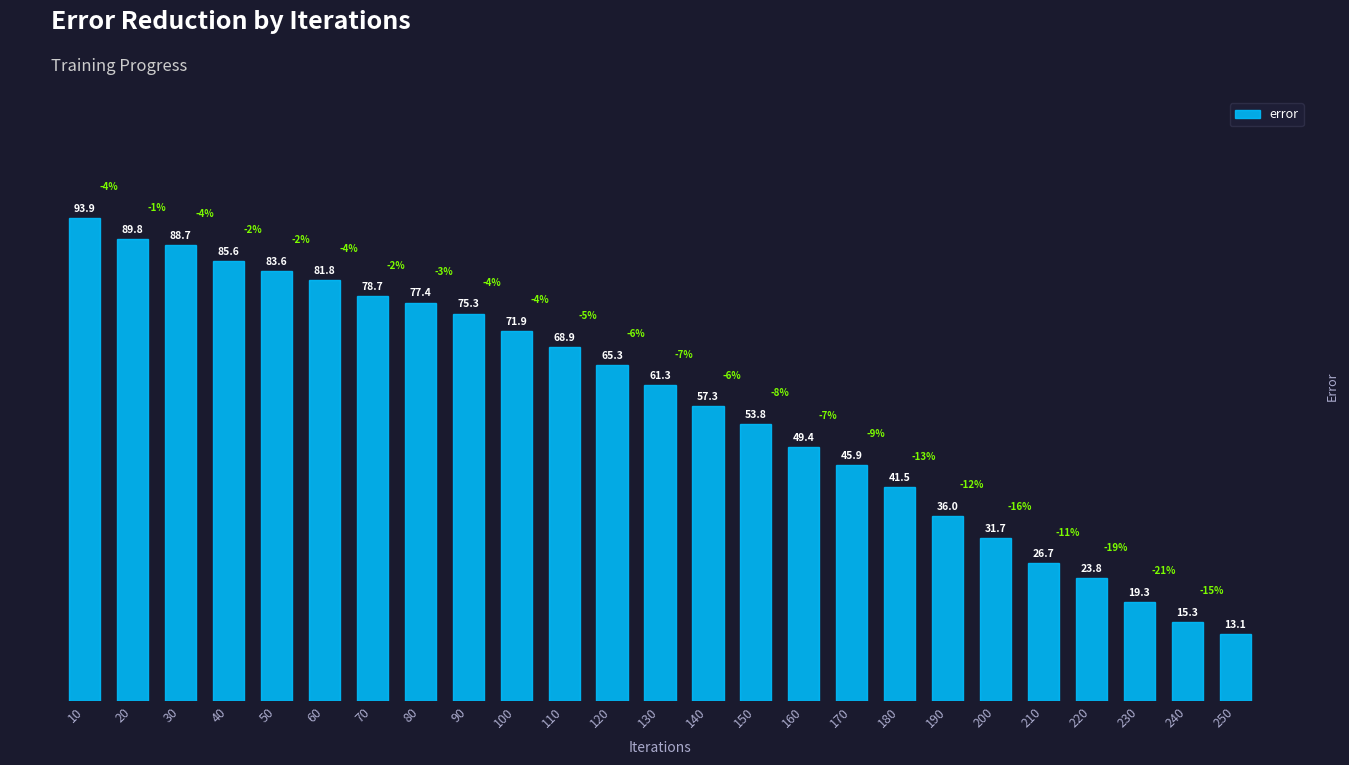

At which category does the chart reach its minimum across all series?

250